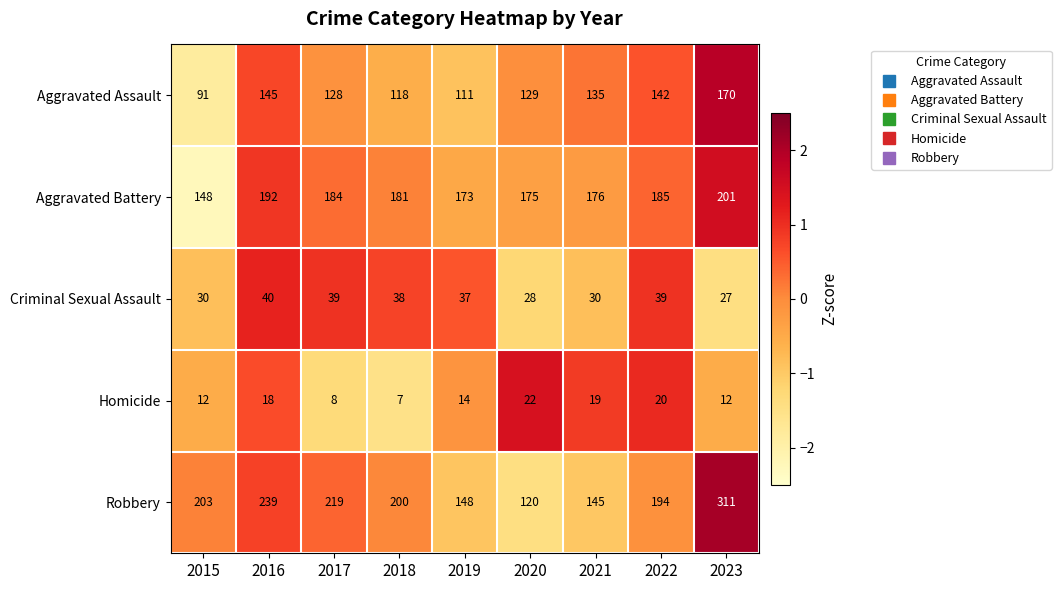

What is the total value across all series at 2020?

474